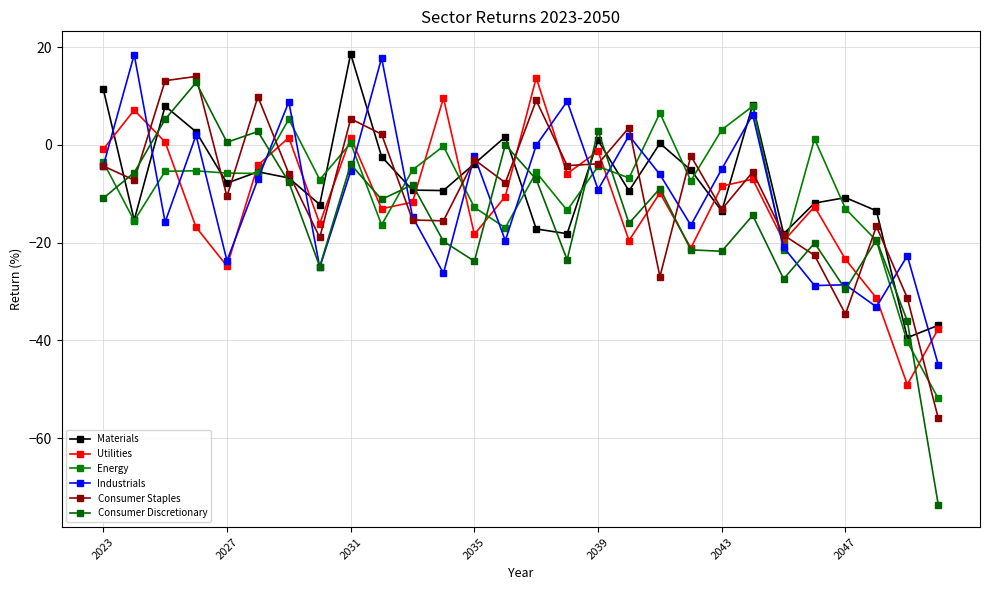

What is the greatest value displayed?

18.6